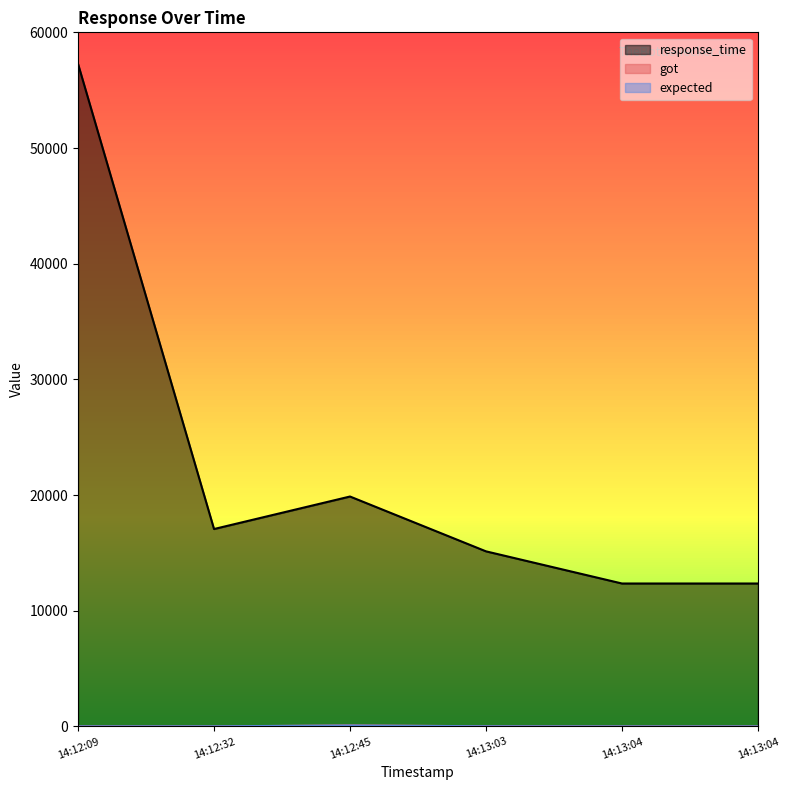

Where does the expected series first go above 17?

14:12:45